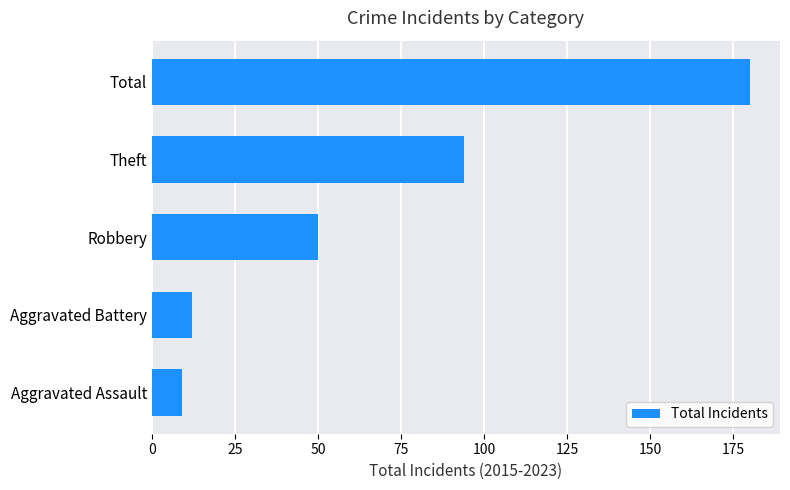

Approximately how many times larger is the value at Robbery compared to Theft?

0.5